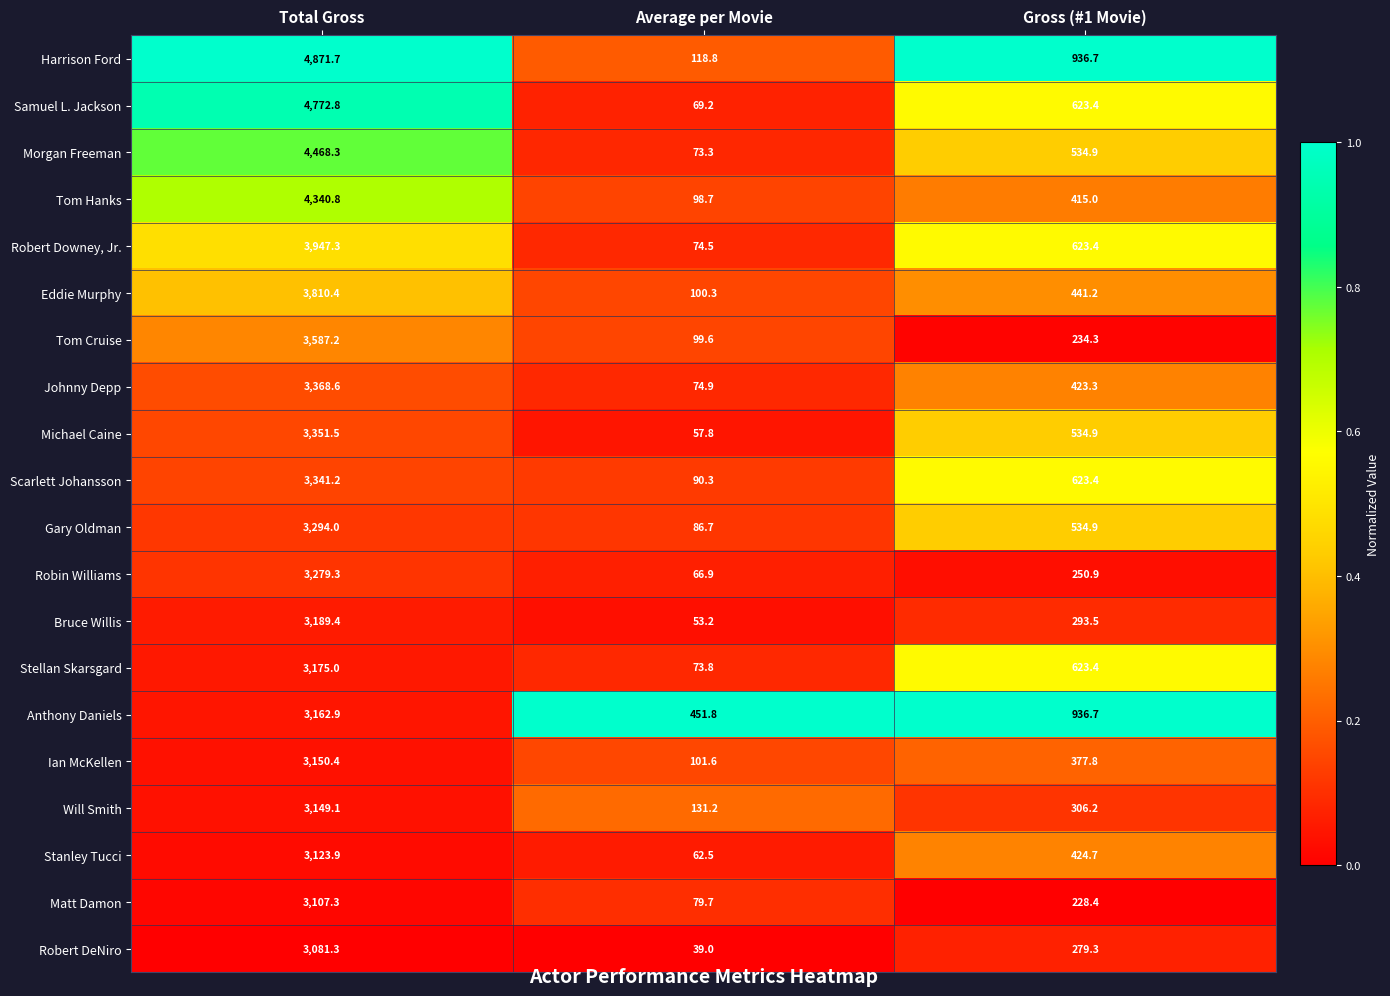

List the labels in order of Bruce Willis value, smallest first.

Average per Movie, Gross (#1 Movie), Total Gross